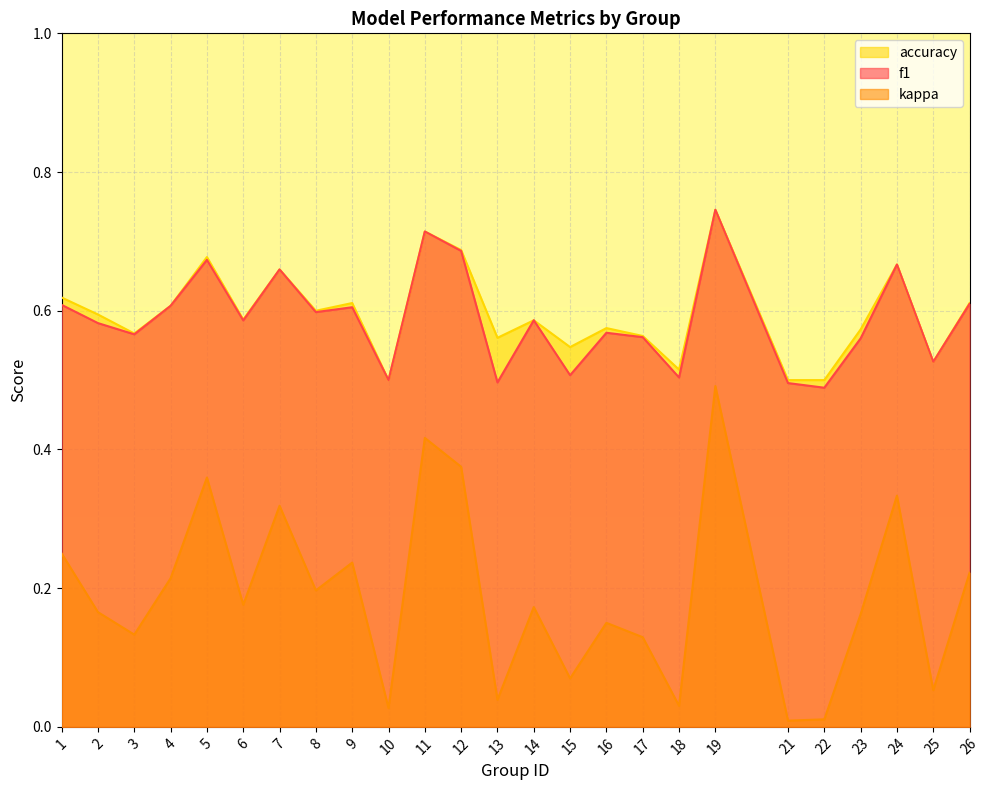

What is the value of the accuracy point at the 5th from the left?

0.7